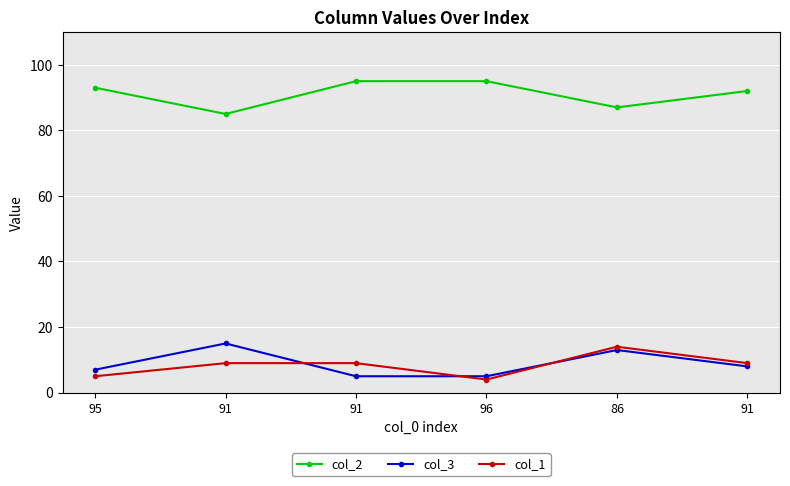

What is the maximum value for col_3?

15